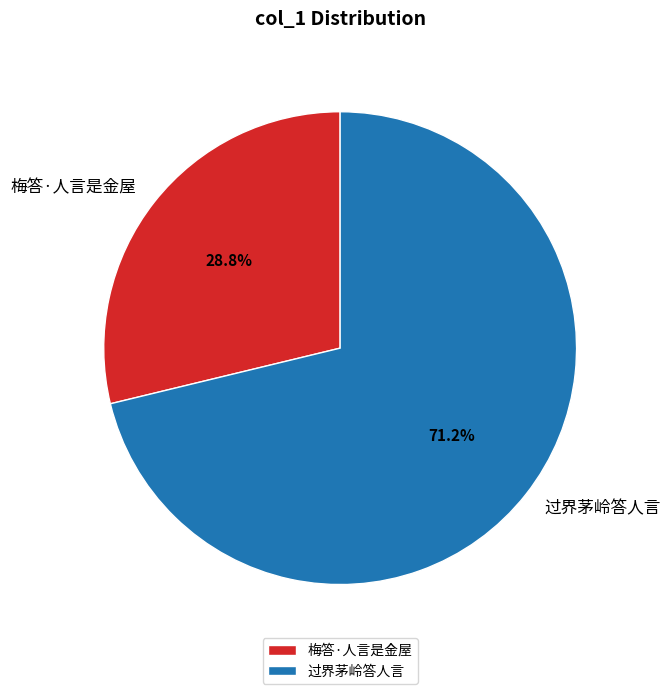

To the nearest percent, what portion does 过界茅岭答人言 represent?

71%